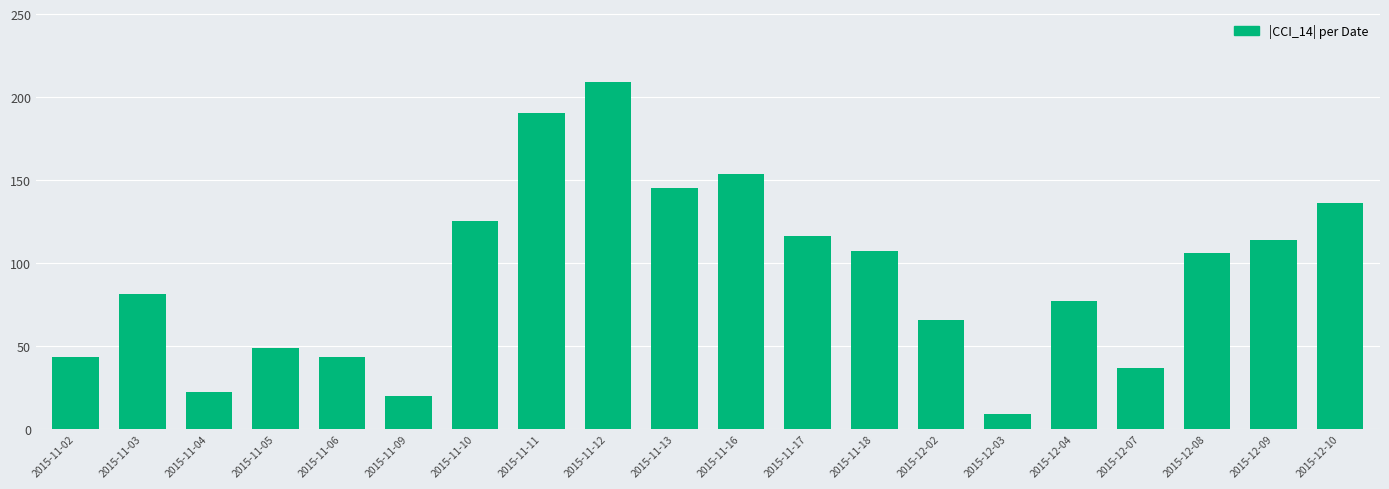

Which has a higher value, 2015-11-11 or 2015-12-07?

2015-11-11